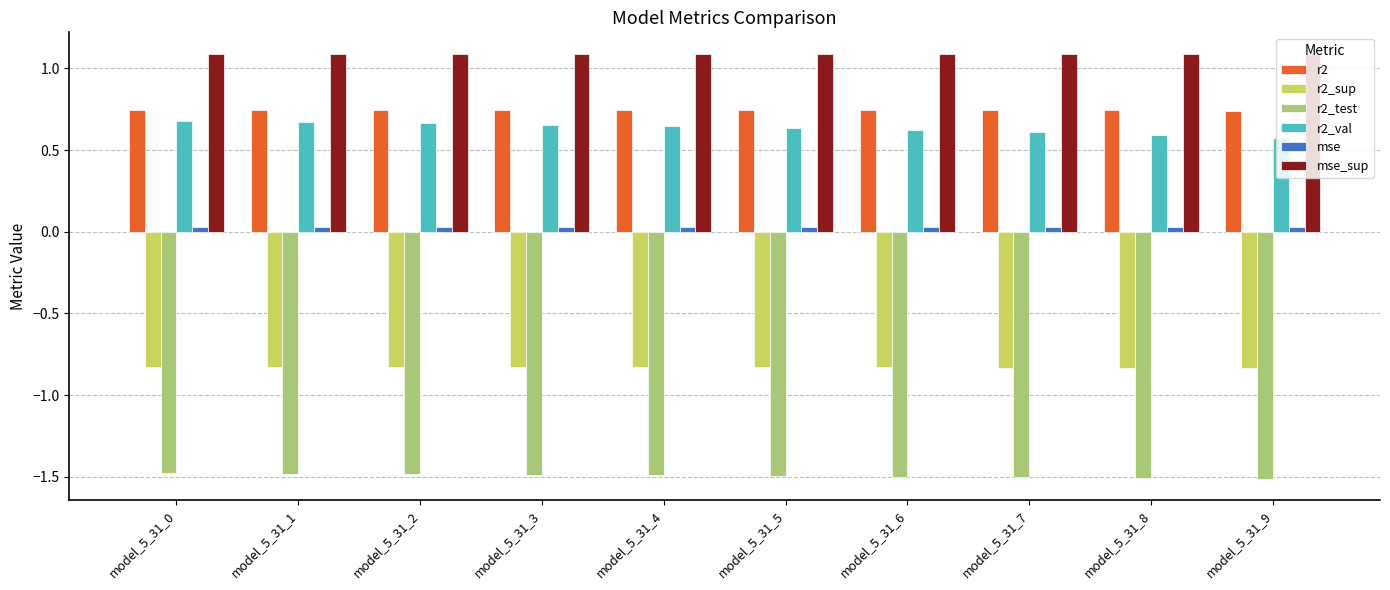

Are the bars grouped side by side (vs. stacked)?

Yes